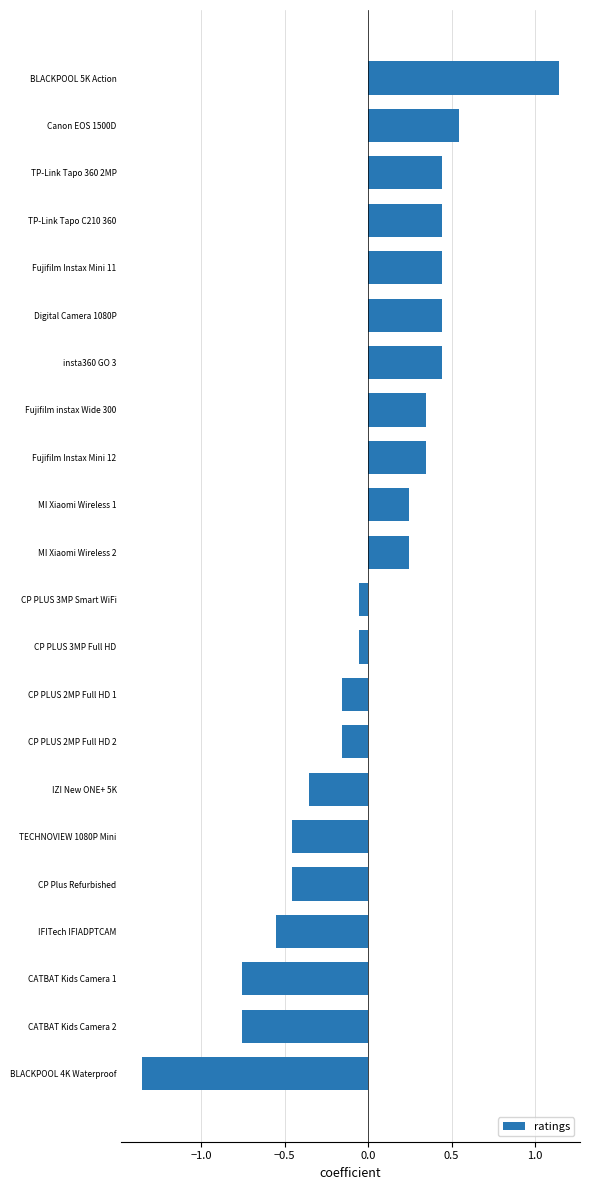

The chart shows a value of 0.2 at TP-Link Tapo 360 2MP. True or false?

False